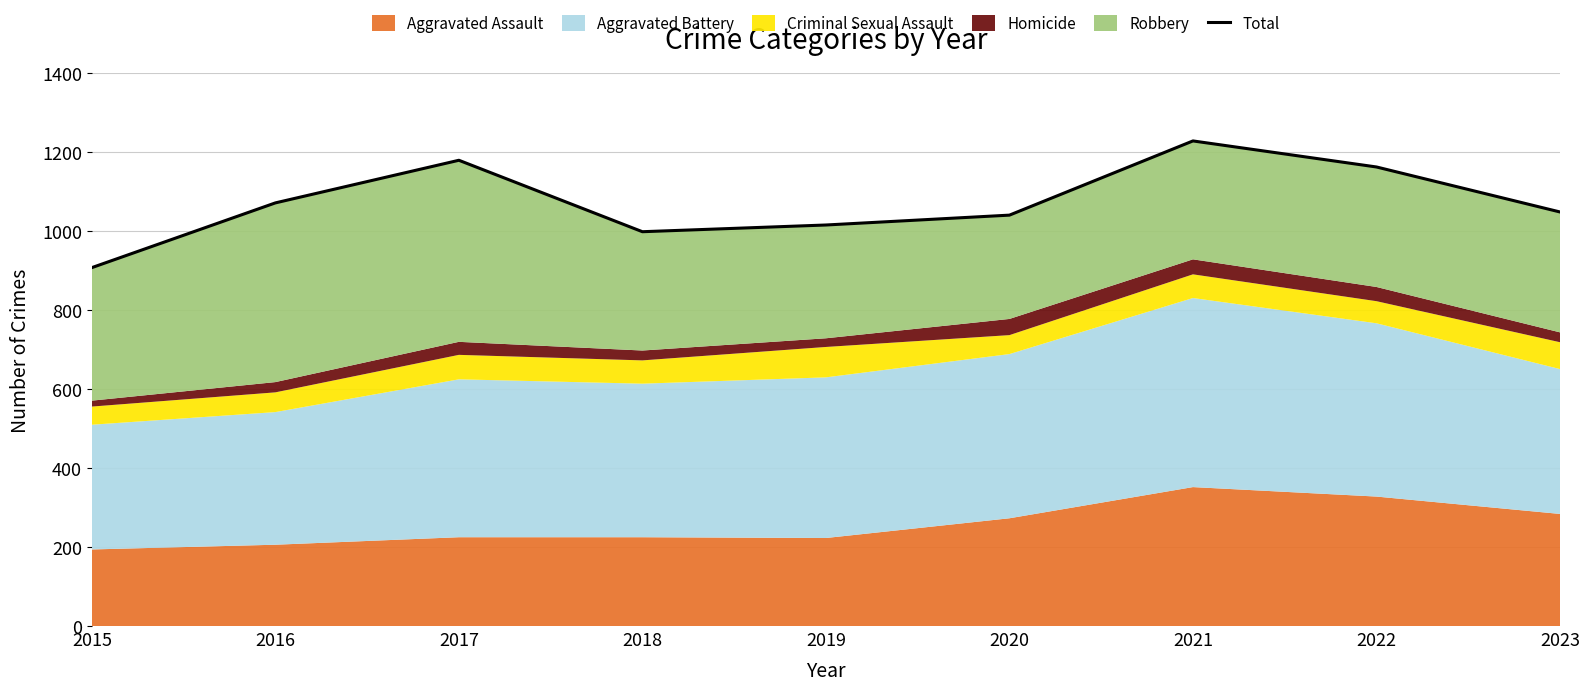

Reading right to left, what are all the values shown in this chart?

1049	1163	1229	1041	1016	999	1180	1072	908